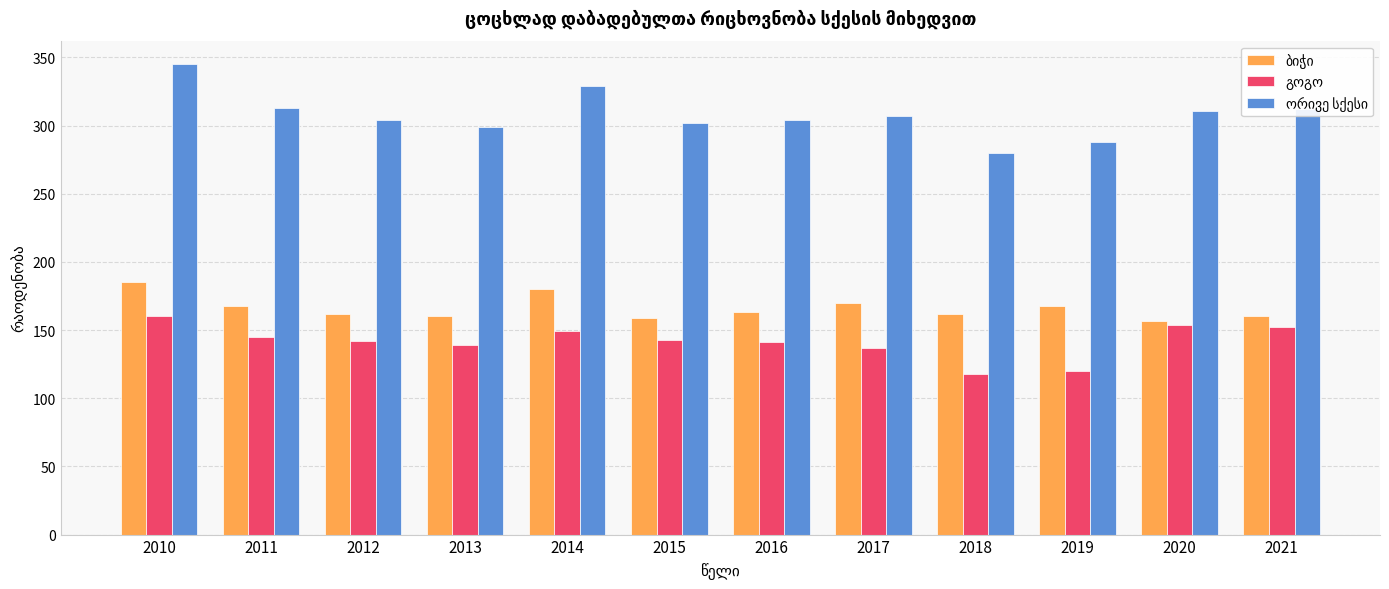

What is the total value across all series at 2021?

624